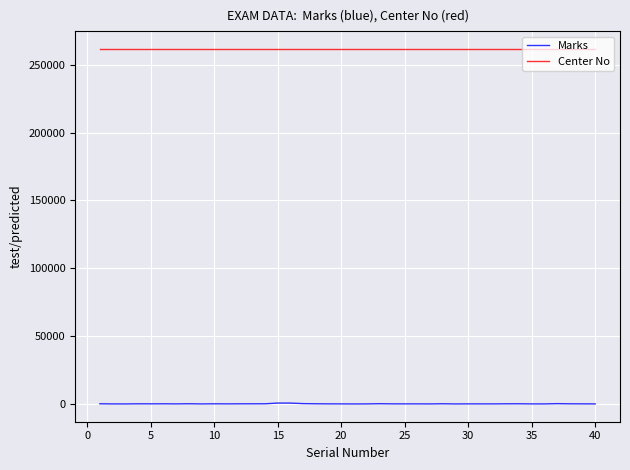

Rank the series by their average value, from highest to lowest.

Center No, Marks